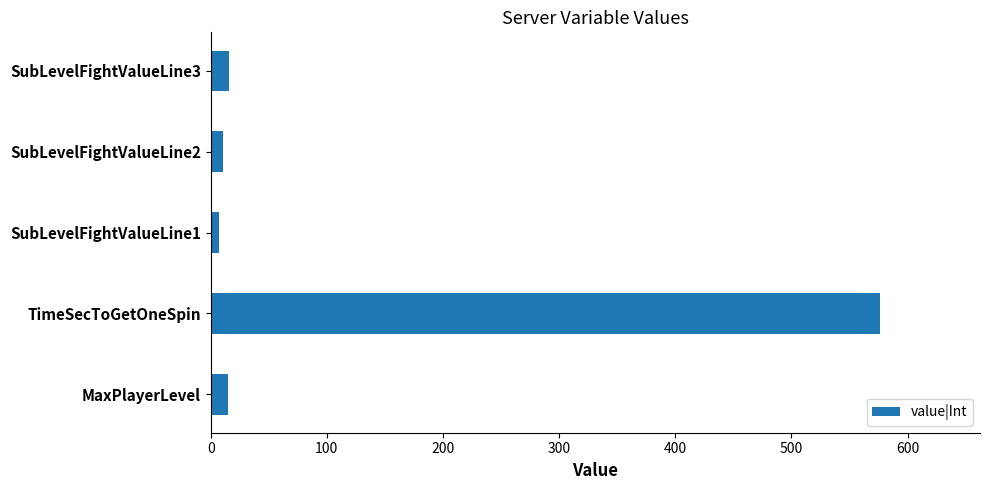

Is it true that the value at TimeSecToGetOneSpin is 576?

True